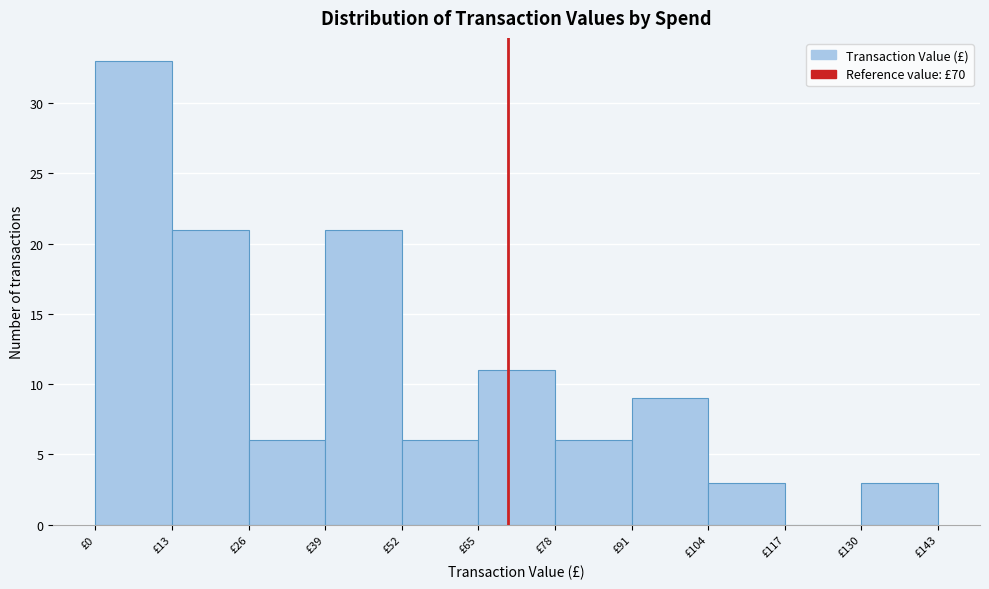

Reading left to right, list every bar in this chart as the range it spans on the x-axis followed by its height. Neither the bar edges nor the heights are printed on the chart, so give them approximately, as read against the axes.

0 to 13: 33
13 to 26: 21
26 to 39: 6
39 to 52: 21
52 to 65: 6
65 to 78: 11
78 to 91: 6
91 to 104: 9
104 to 117: 3
117 to 130: 0
130 to 143: 3